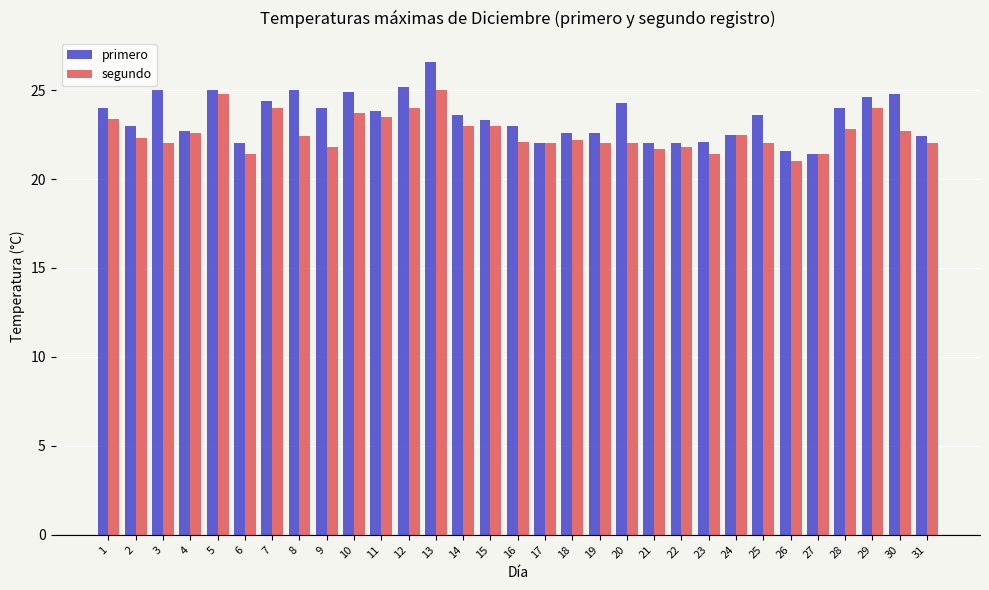

What is the difference between the segundo values at 29 and 3?

2.0